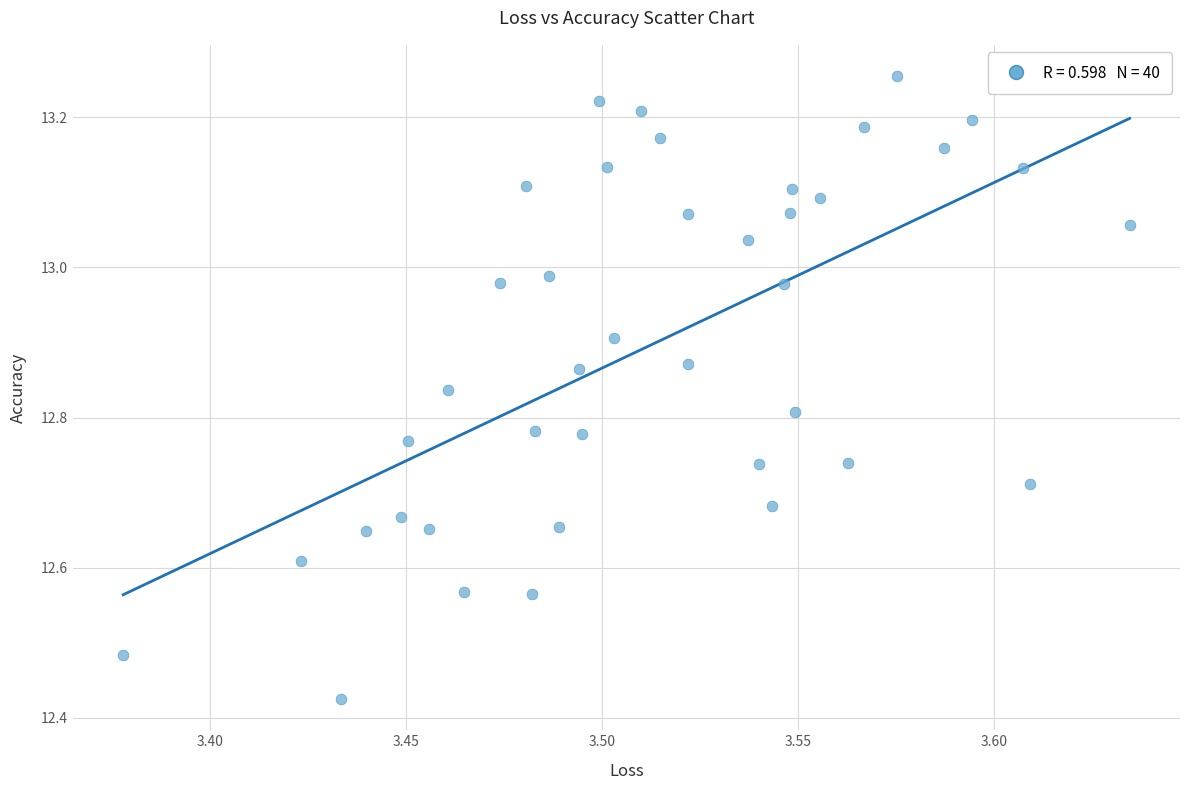

What is the range of X values (max minus min)?

0.3